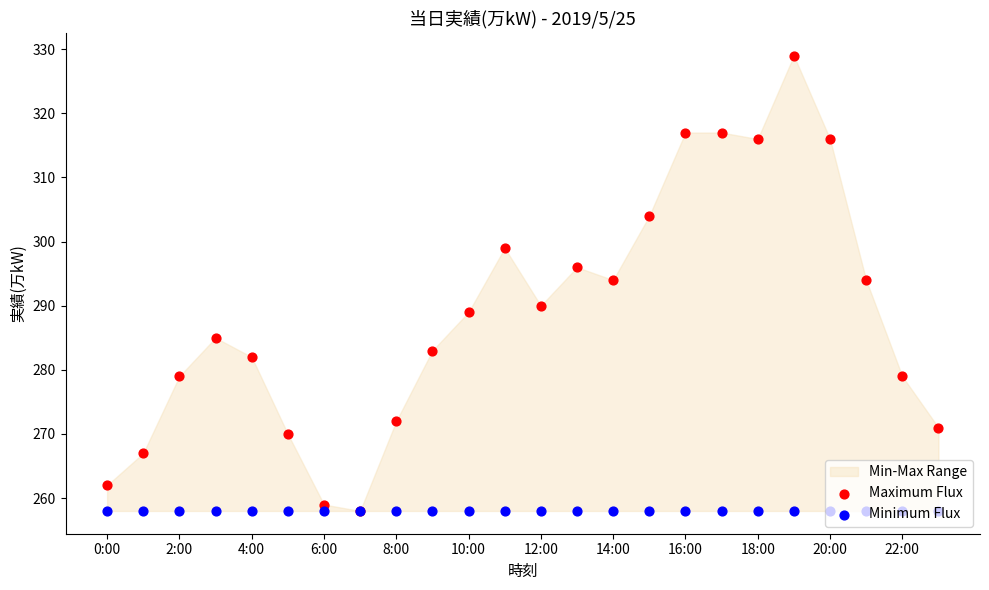

At how many categories does at least one series exceed 273?

17